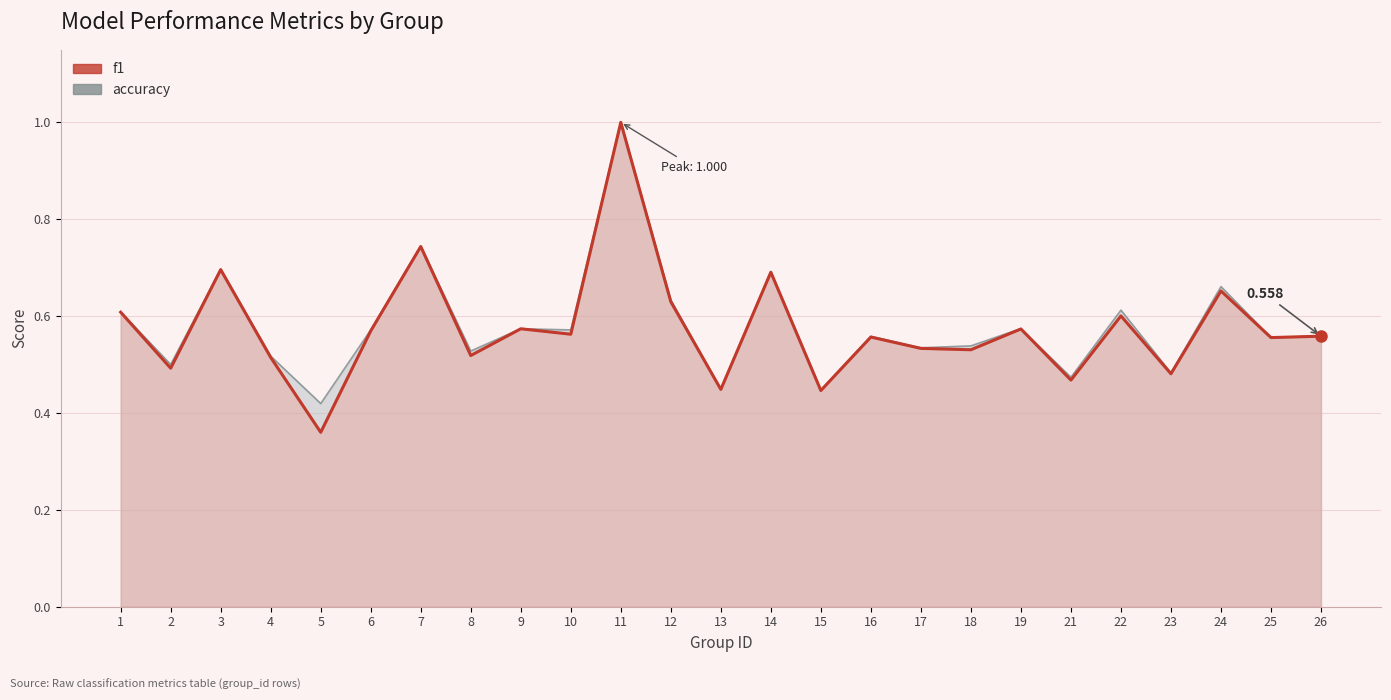

The accuracy series shows 0.5 at 18. True or false?

True